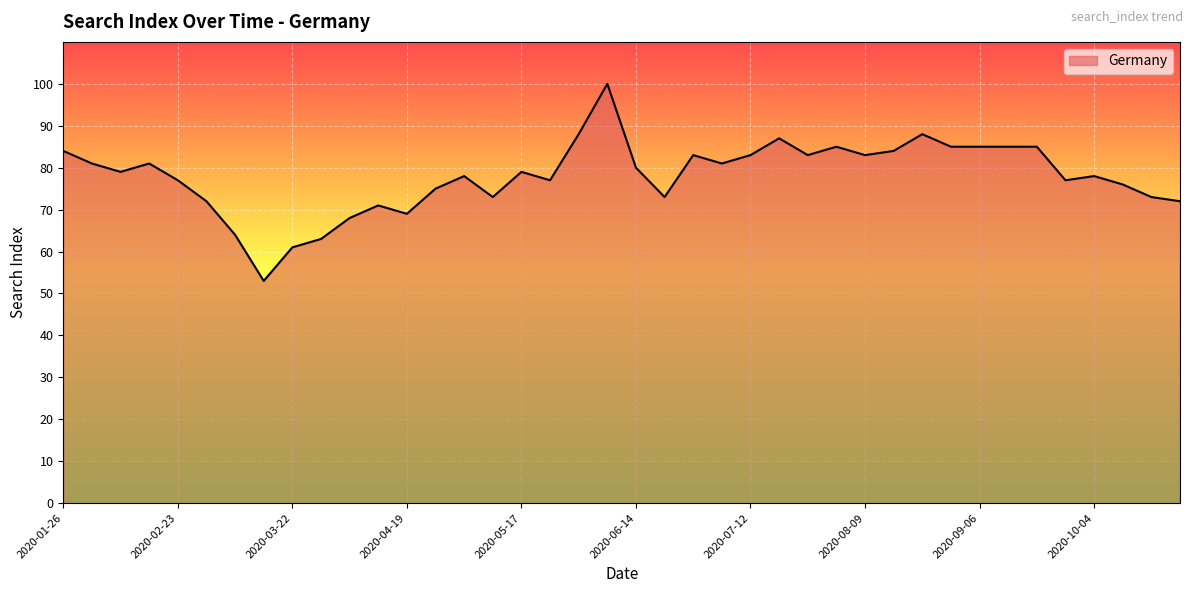

What is the greatest value displayed?

100